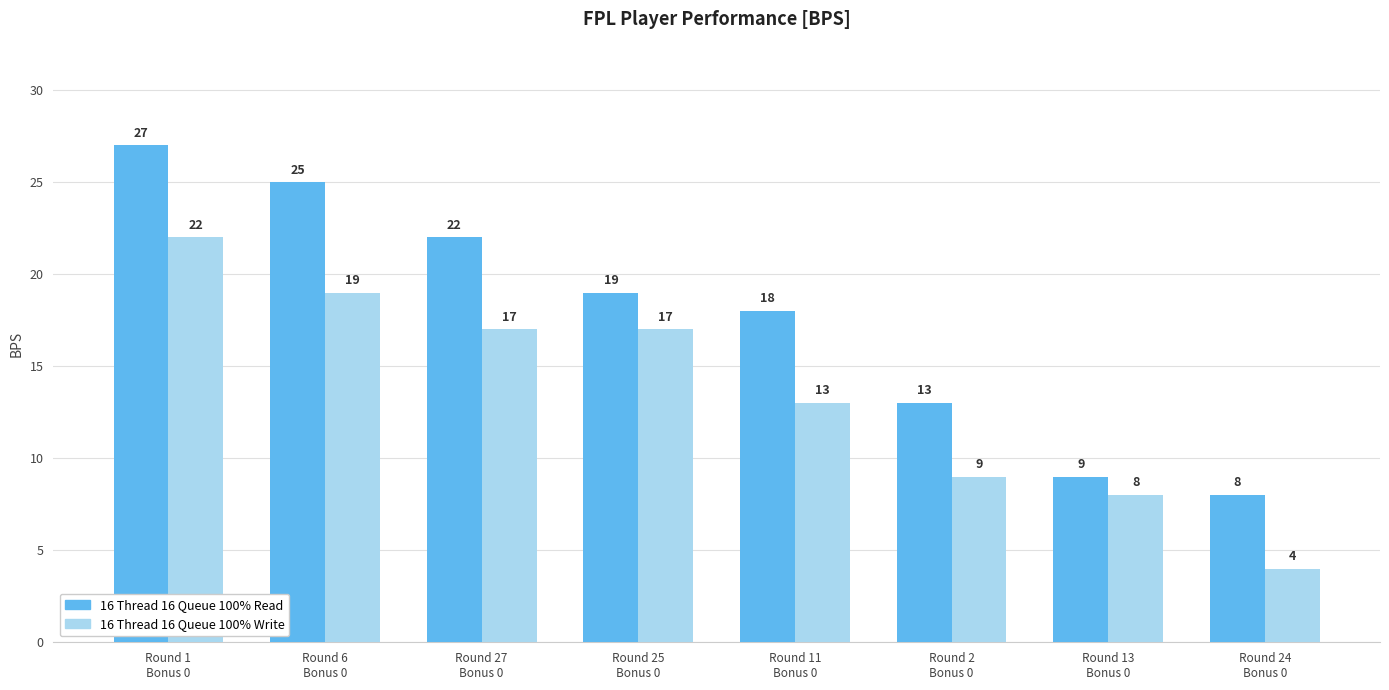

What is the value of the 16 Thread 16 Queue 100% Write bar at the 4th from the left?

17